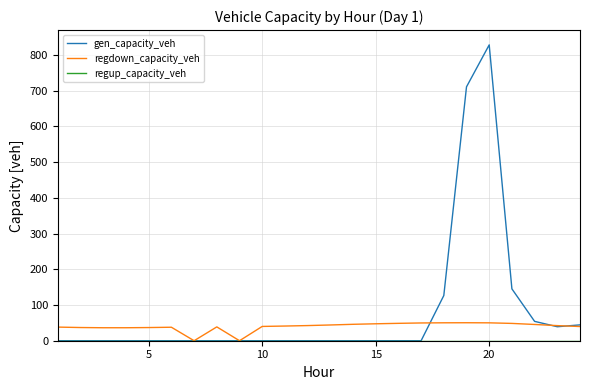

Which series has the widest spread of values?

gen_capacity_veh